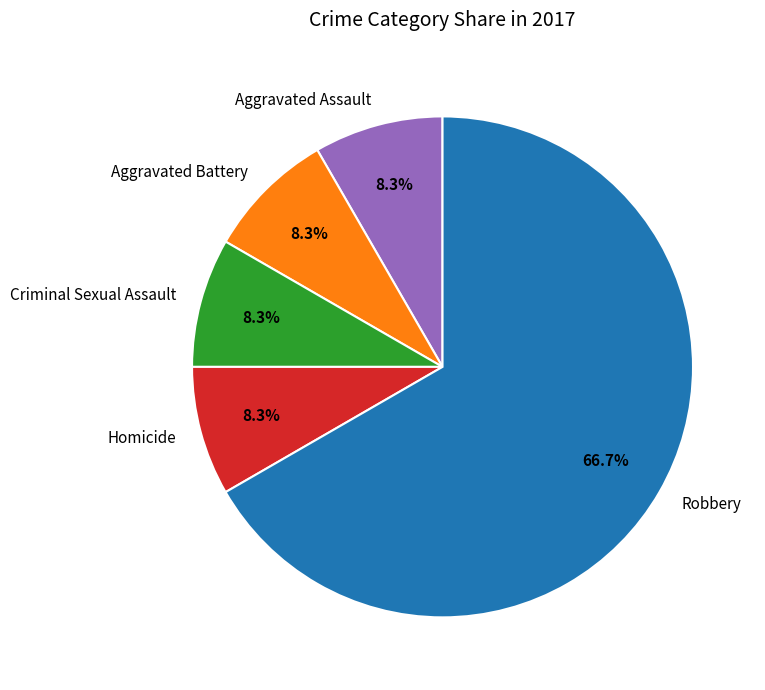

Which category has the biggest portion of the pie?

Robbery